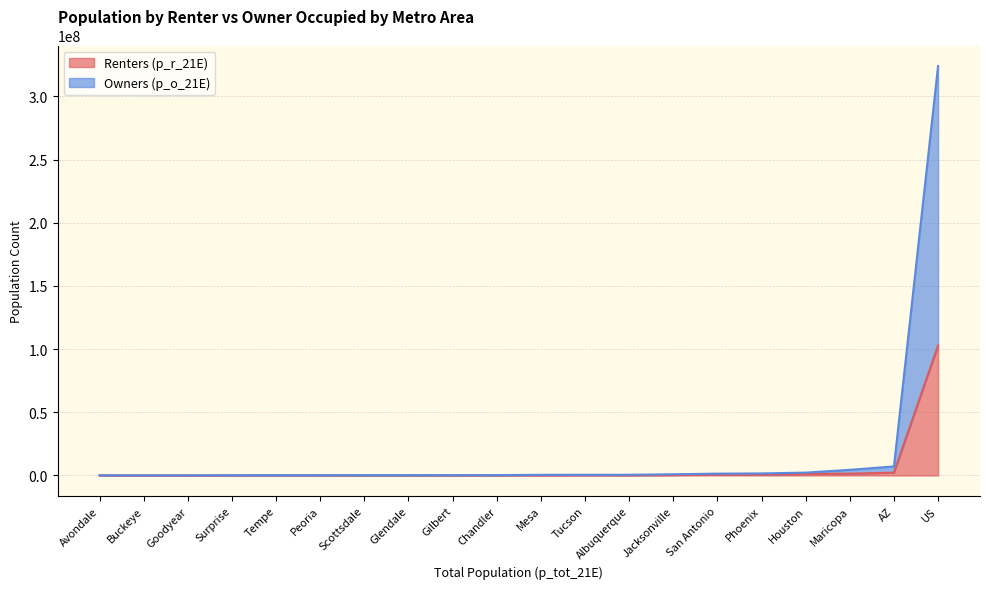

At which category does the chart reach its peak across all series?

US